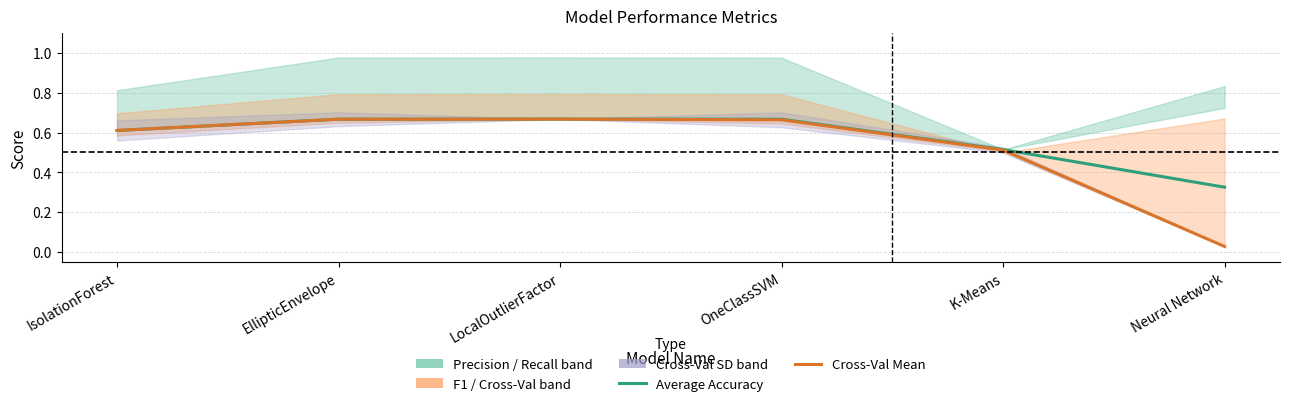

The Average Accuracy series shows 0.7 at K-Means. True or false?

False